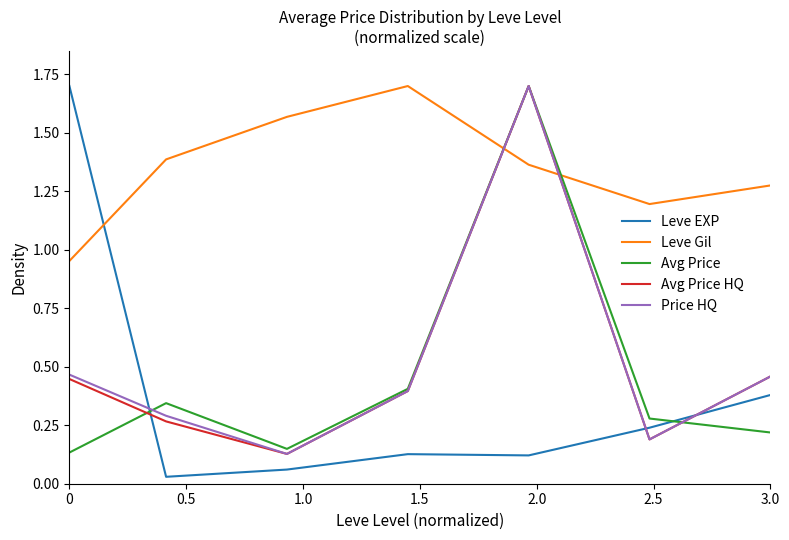

Which series has the largest range (max minus min)?

Leve EXP